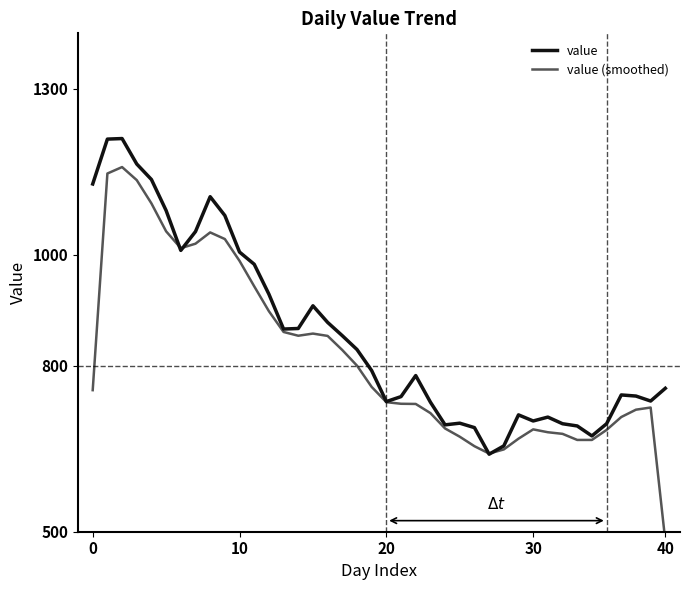

The value series shows 1304.2 at 20. True or false?

False